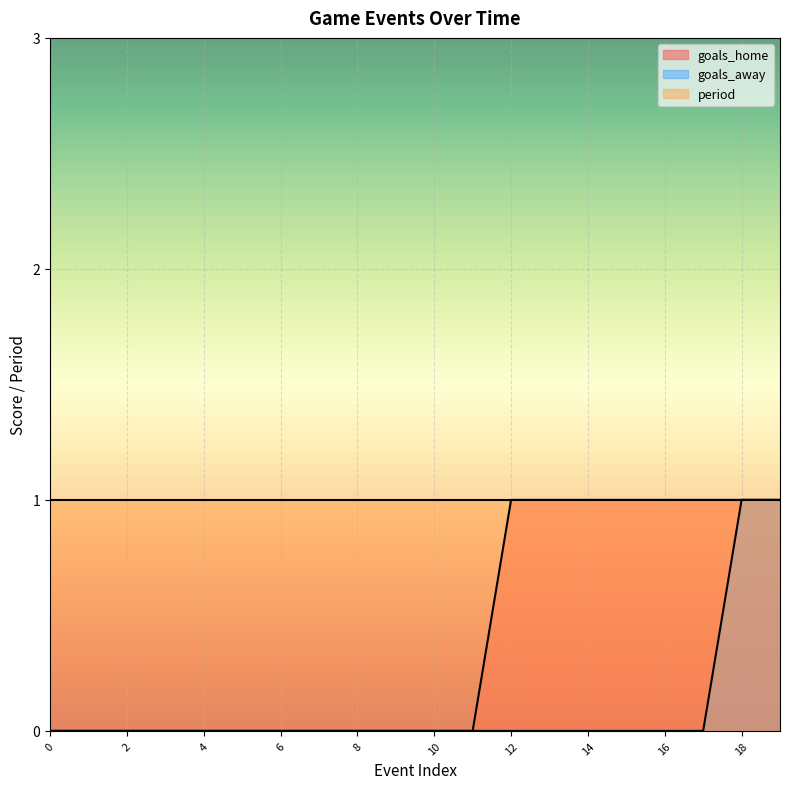

True or false: goals_home and goals_away intersect in this chart.

False